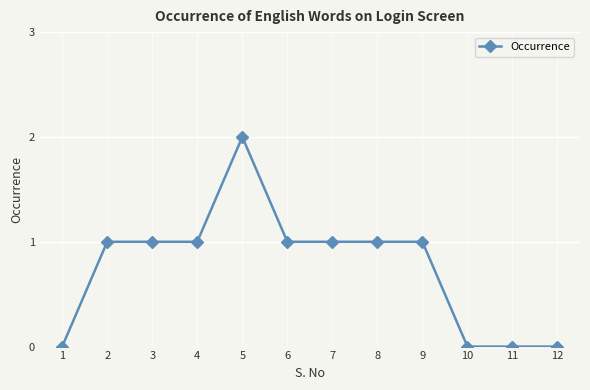

Count the number of data series in this chart.

1